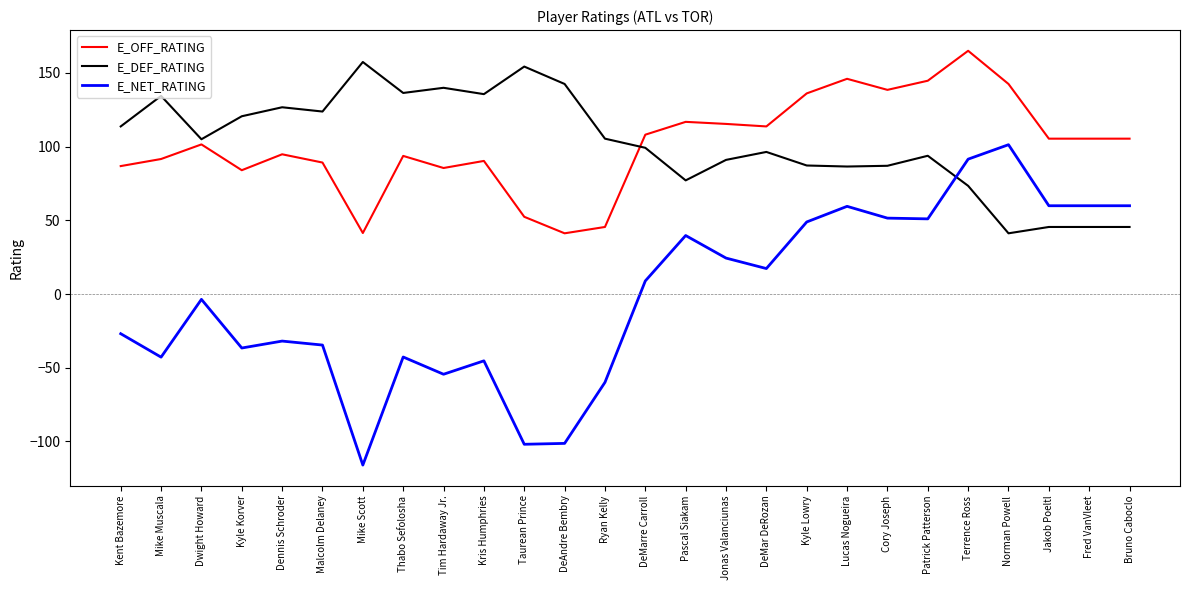

Which category has the lowest value across all series?

Mike Scott